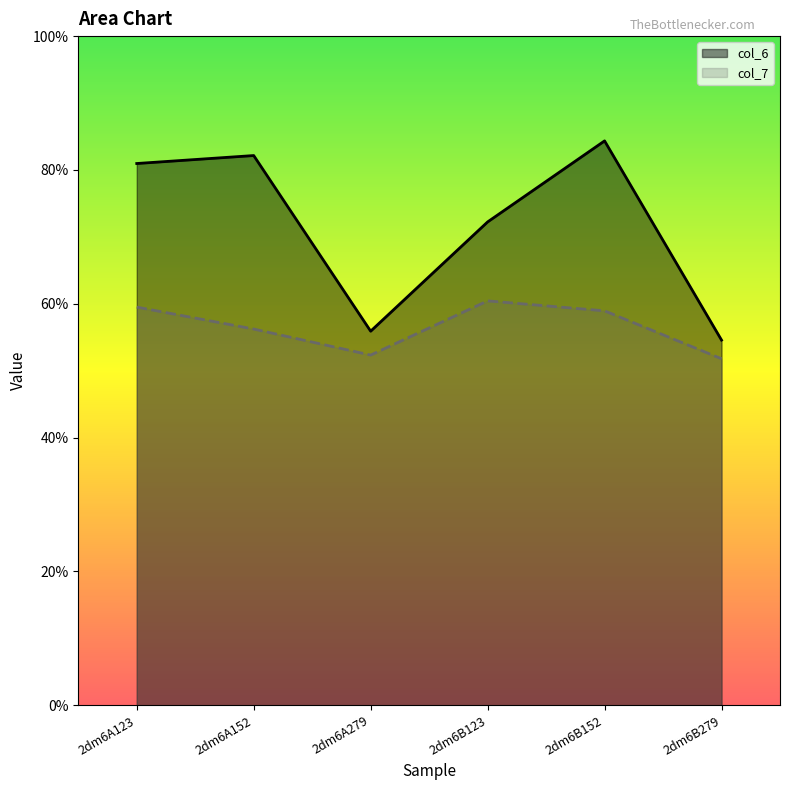

Which category has the highest value in the col_7 series?

2dm6B123